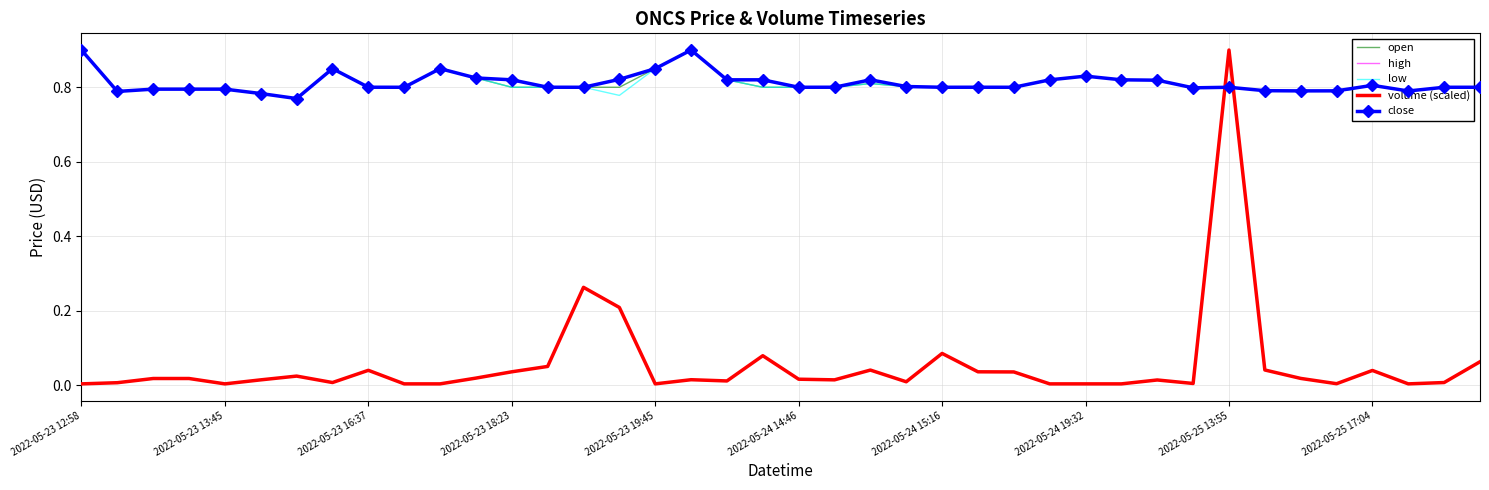

Which series has the largest range (max minus min)?

volume (scaled)